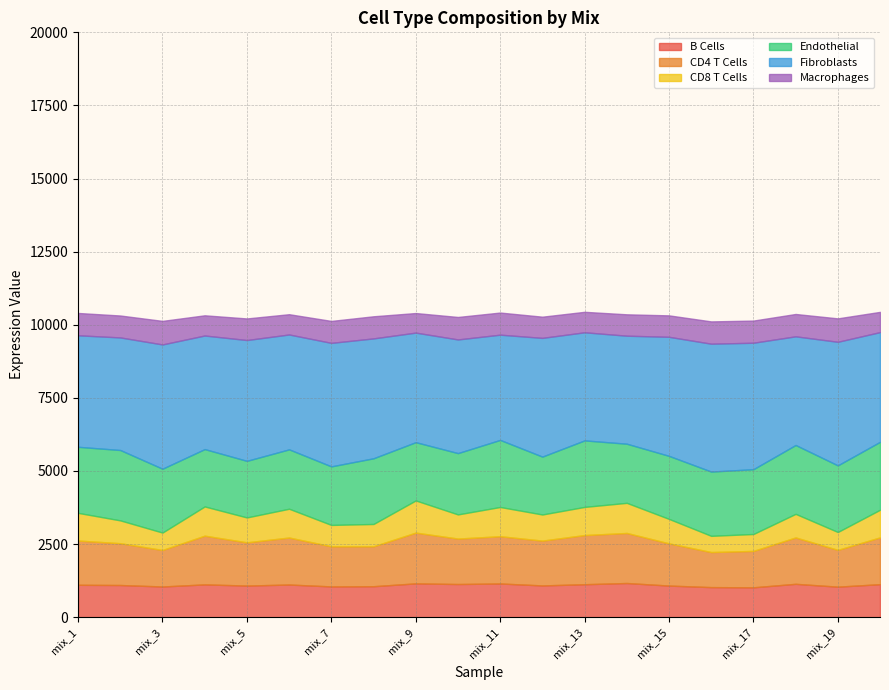

What are all the series names shown in the legend?

B Cells, CD4 T Cells, CD8 T Cells, Endothelial, Fibroblasts, Macrophages